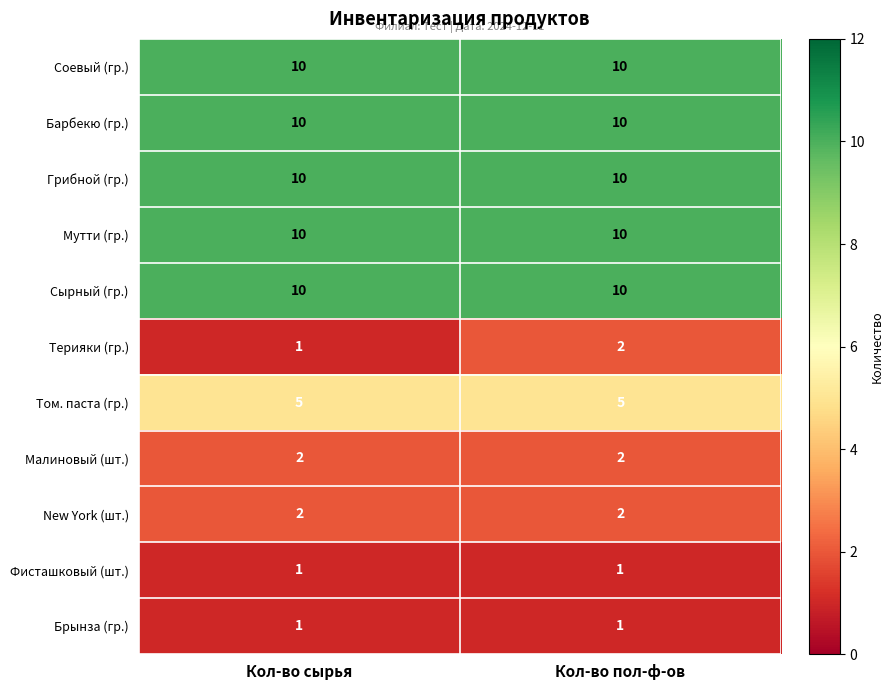

Reading left to right, what are all the values shown in this chart?

Соевый (гр.): 10	10
Барбекю (гр.): 10	10
Грибной (гр.): 10	10
Мутти (гр.): 10	10
Сырный (гр.): 10	10
Терияки (гр.): 1	2
Том. паста (гр.): 5	5
Малиновый (шт.): 2	2
New York (шт.): 2	2
Фисташковый (шт.): 1	1
Брынза (гр.): 1	1